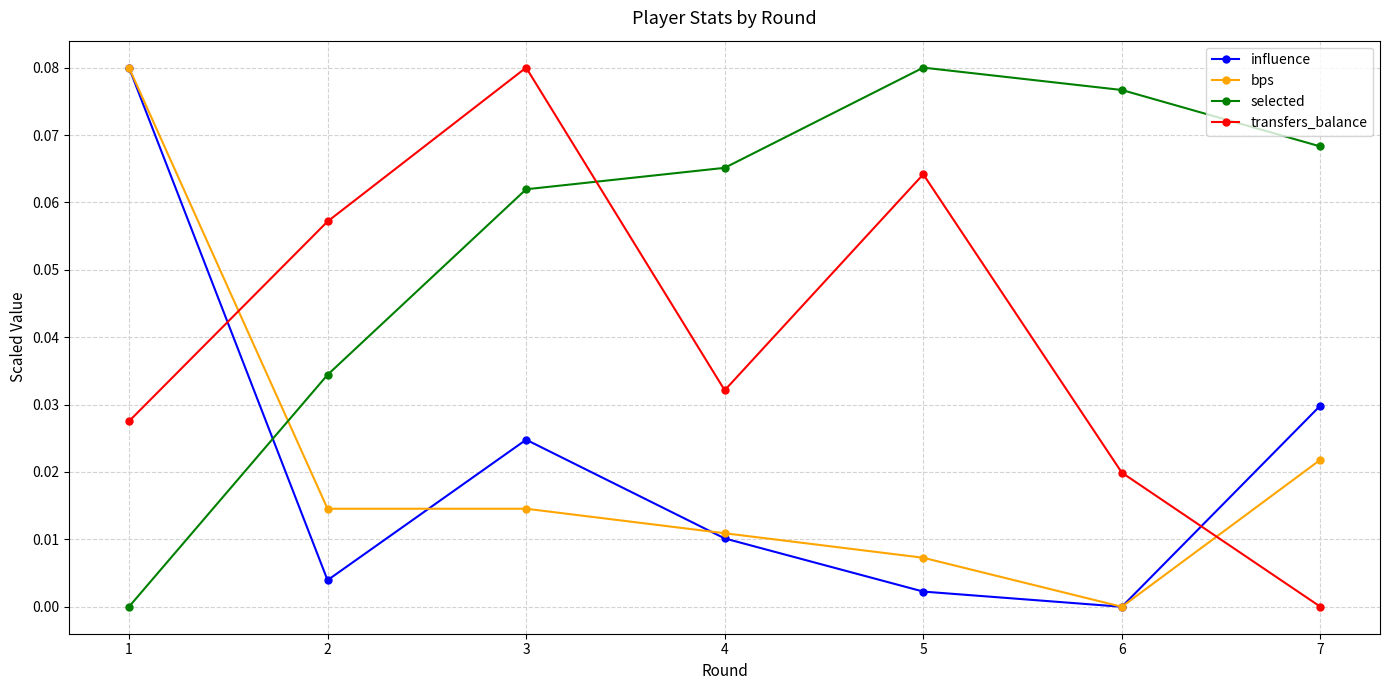

At which label does influence reach its minimum?

6